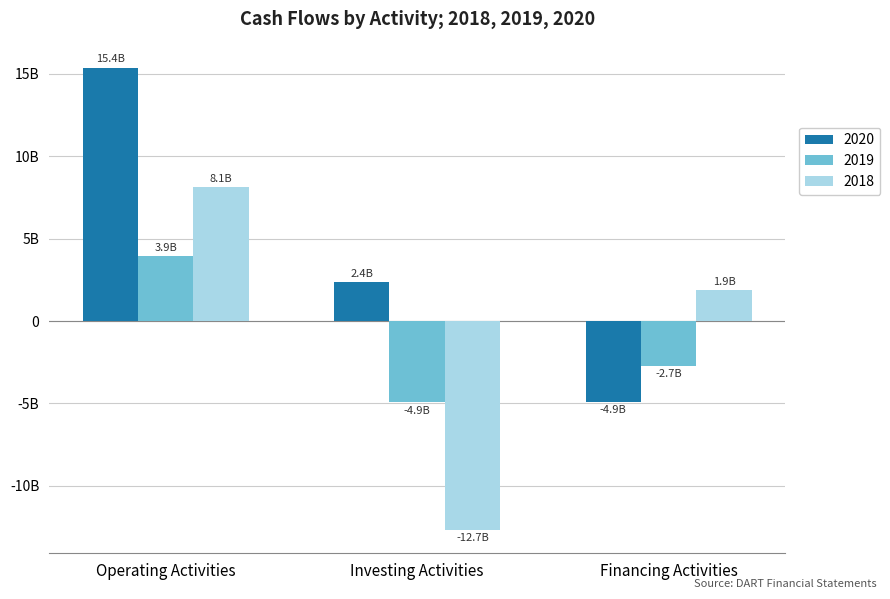

Are the bars grouped side by side (vs. stacked)?

Yes